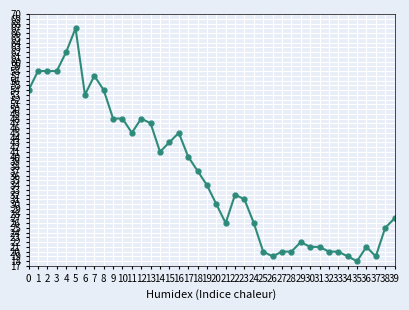

Reading left to right, transcribe all the data shown in this chart.

0=54	1=58	2=58	3=58	4=62	5=67	6=53	7=57	8=54	9=48	10=48	11=45	12=48	13=47	14=41	15=43	16=45	17=40	18=37	19=34	20=30	21=26	22=32	23=31	24=26	25=20	26=19	27=20	28=20	29=22	30=21	31=21	32=20	33=20	34=19	35=18	36=21	37=19	38=25	39=27